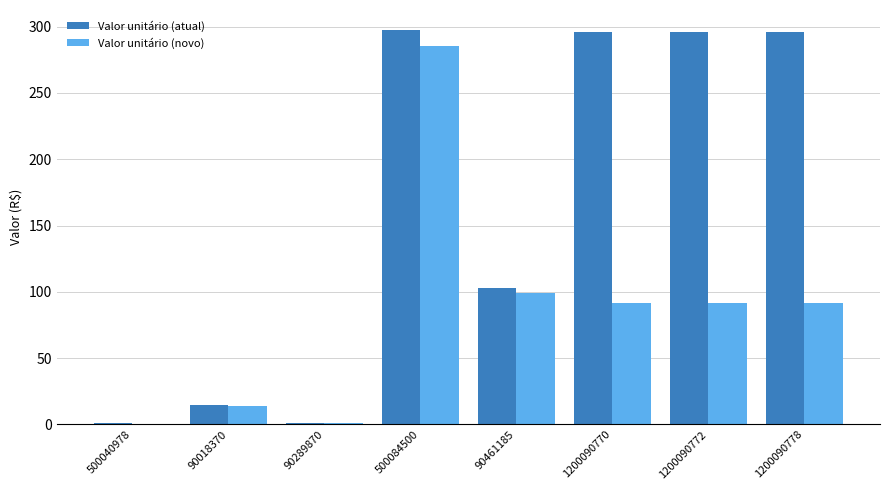

At which label is Valor unitário (atual) closest to 149?

90461185